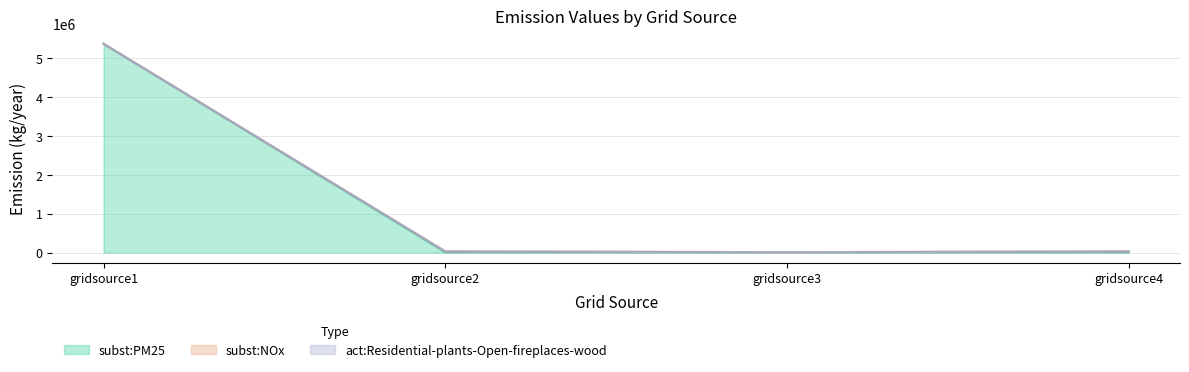

At which category is the sum across all series the highest?

gridsource1